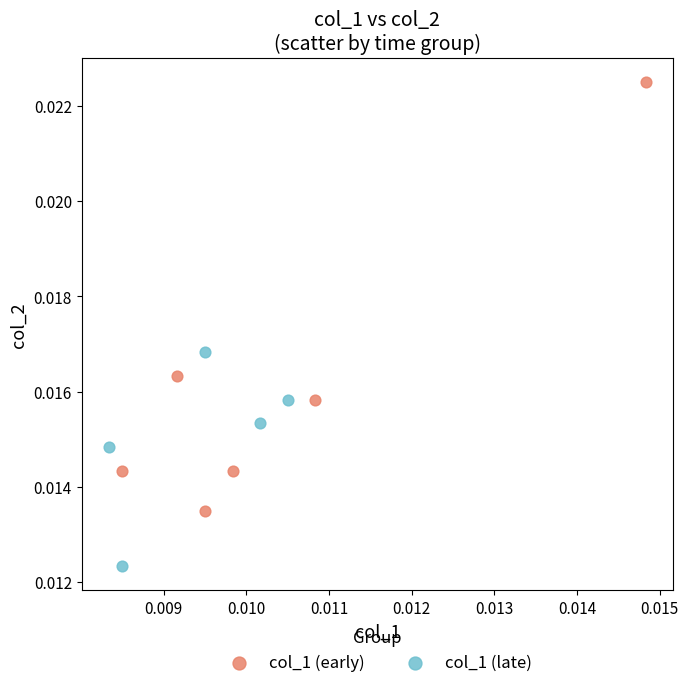

Which series has the largest Y range (max minus min)?

col_1 (early)